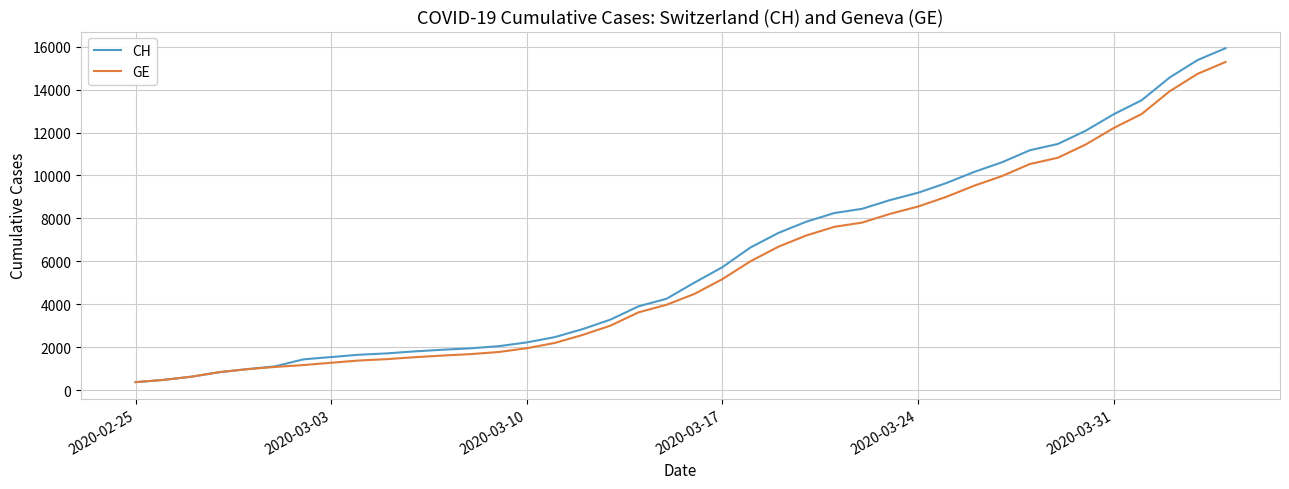

Which series has the widest spread of values?

CH